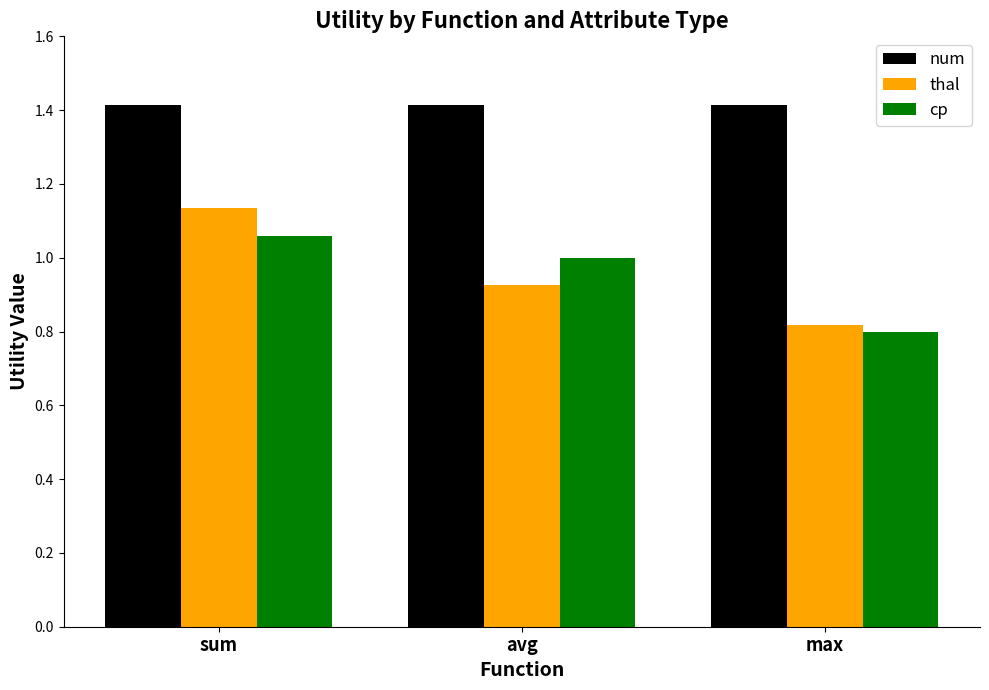

Are the bars grouped side by side (vs. stacked)?

Yes